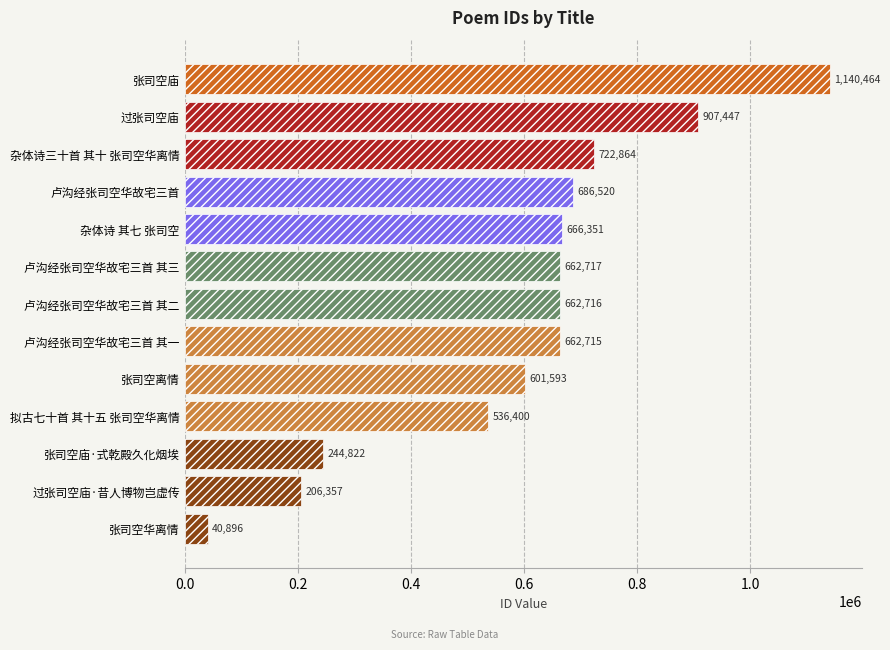

How many distinct data groups are displayed?

1